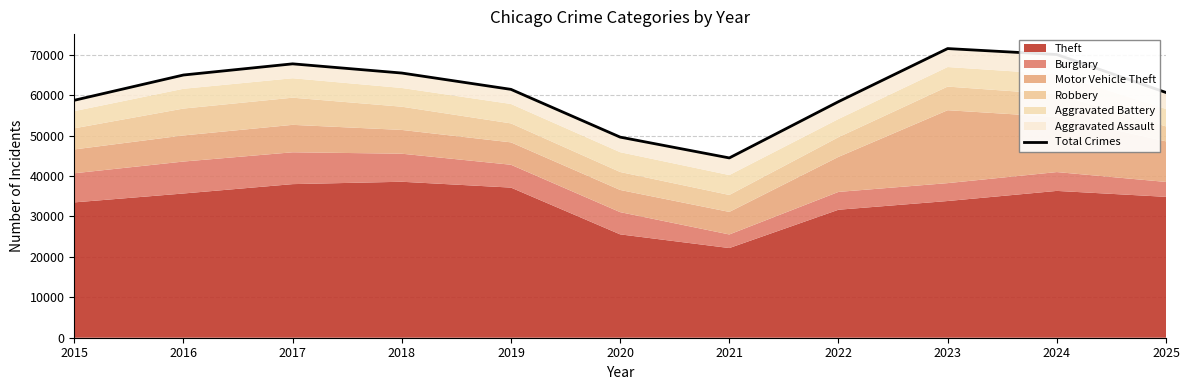

Approximately how many times larger is the value at 2025 compared to 2019?

1.0